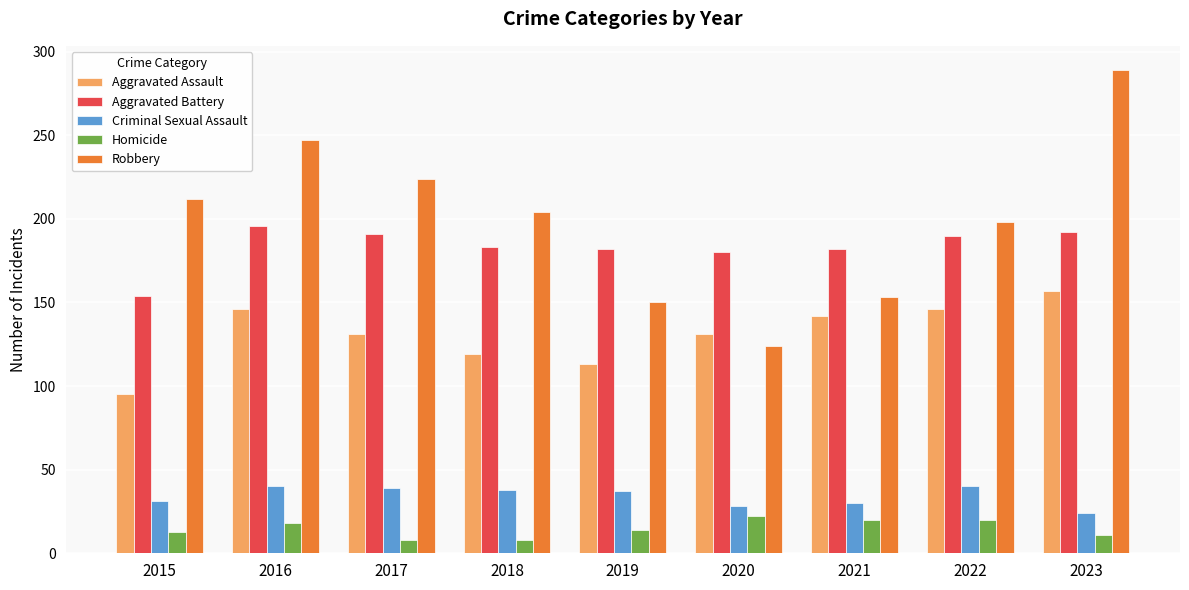

Which series has the widest spread of values?

Robbery